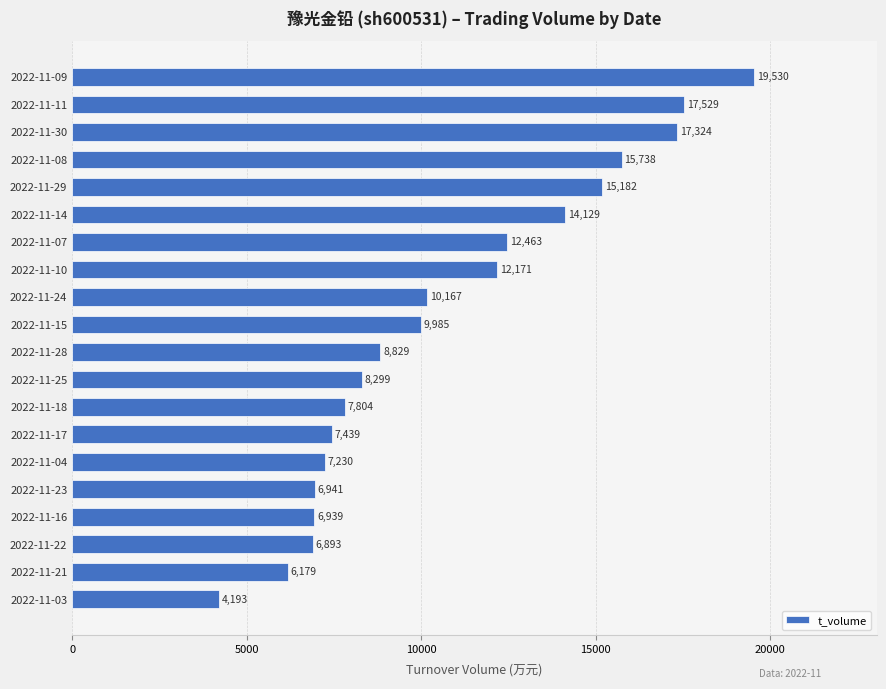

What is the difference between the maximum and second lowest values?

13351